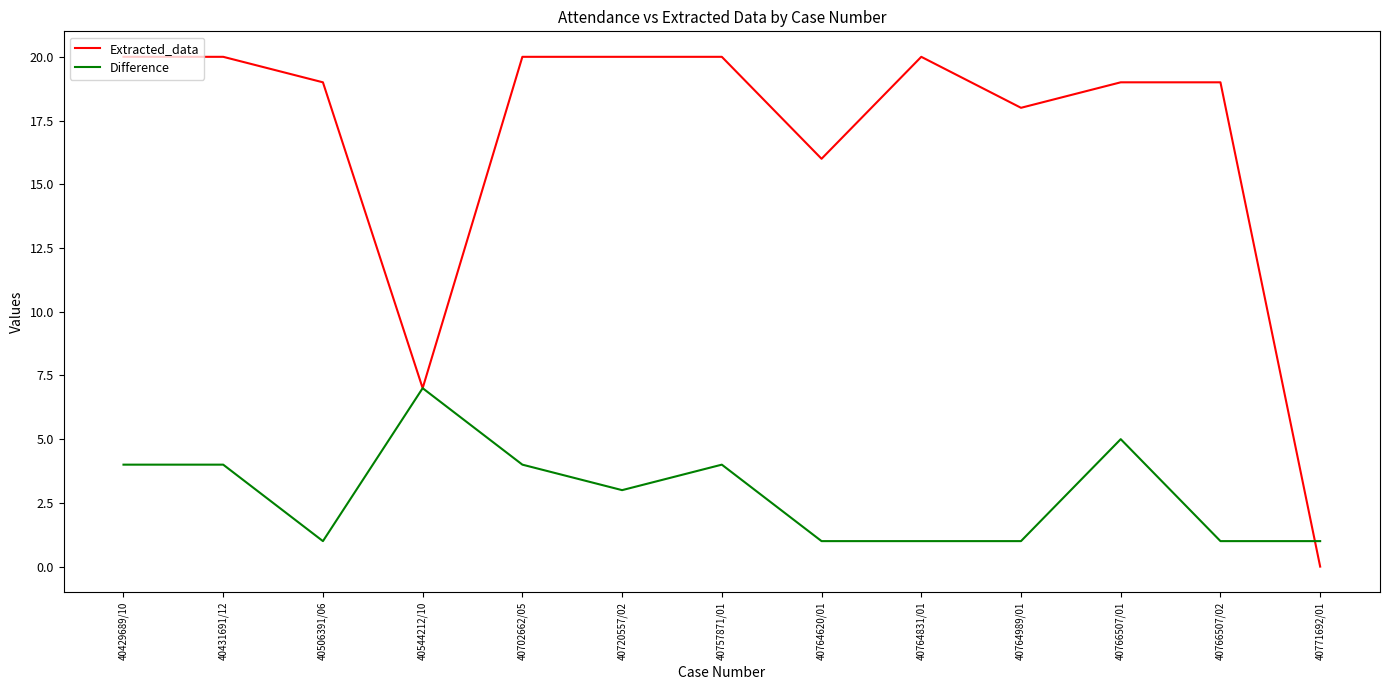

What is the average value of the Difference series?

3